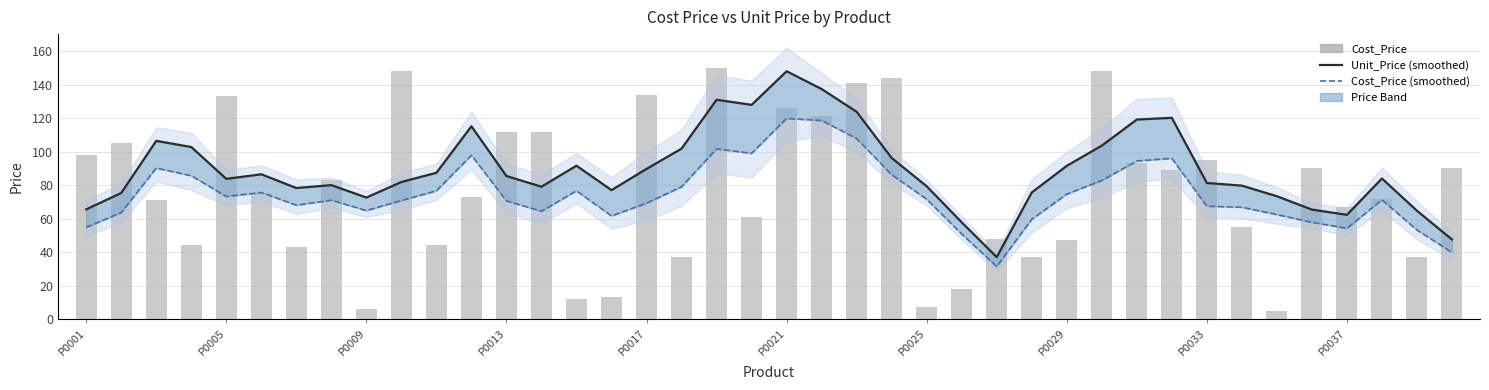

Which series has the widest spread of values?

Cost_Price